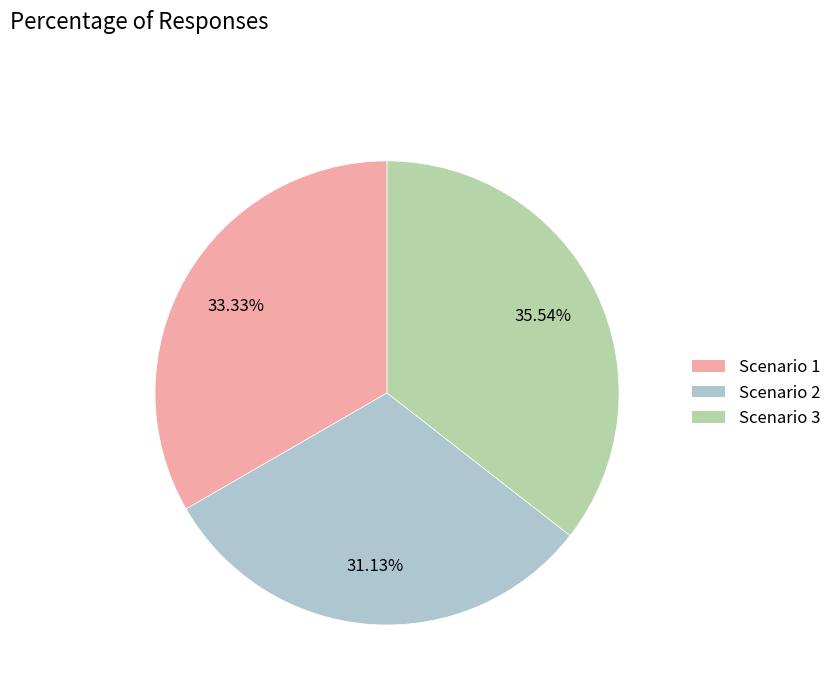

How many segments does this pie chart have?

3